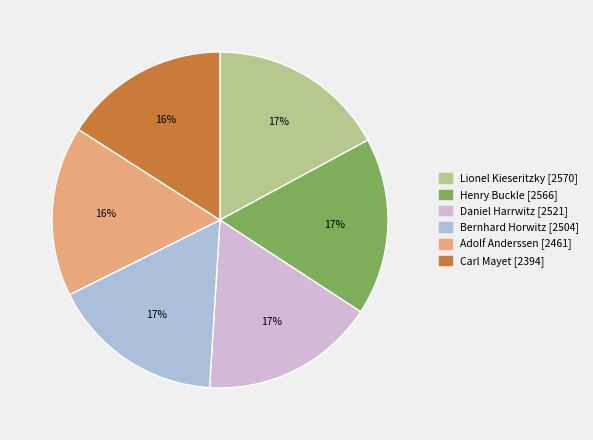

To the nearest percent, what is the average slice percentage?

17%